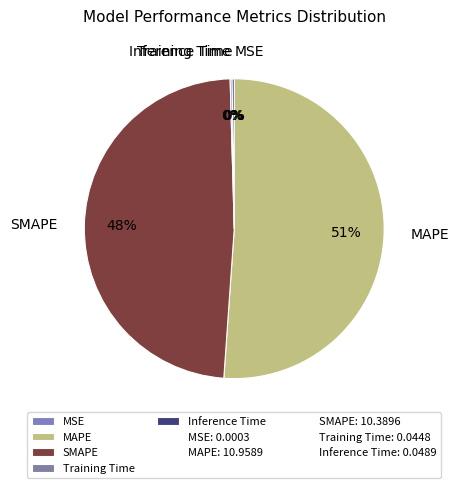

Does MAPE represent more than half of the total?

Yes